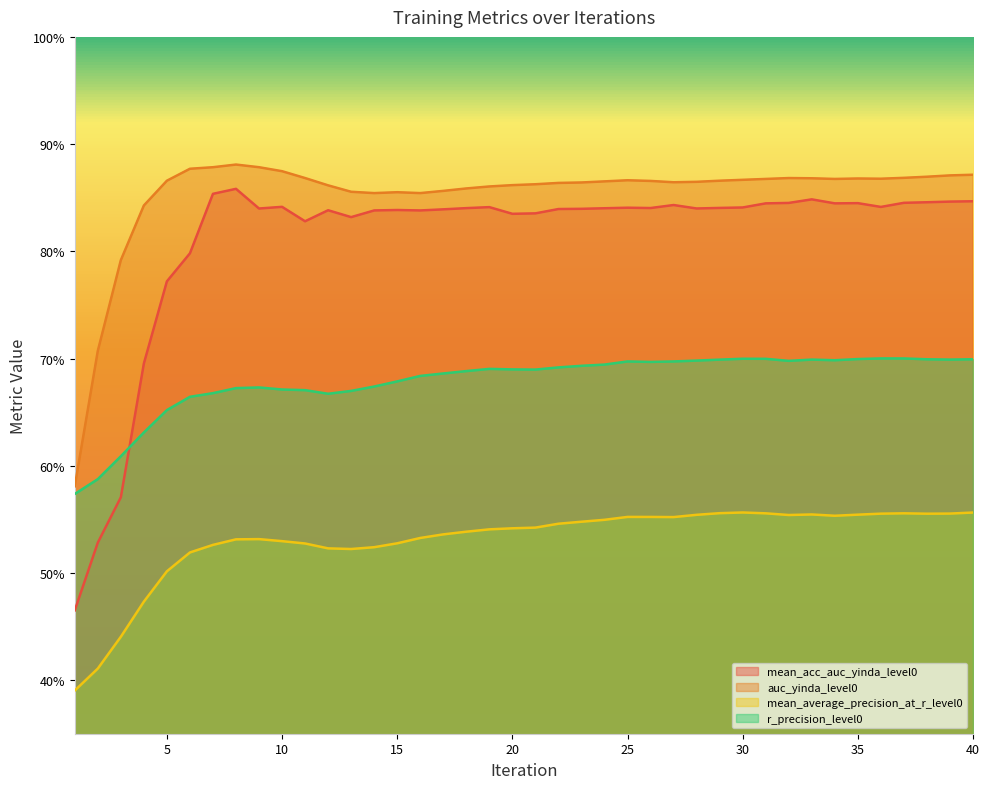

At how many categories does at least one series exceed 0?

40